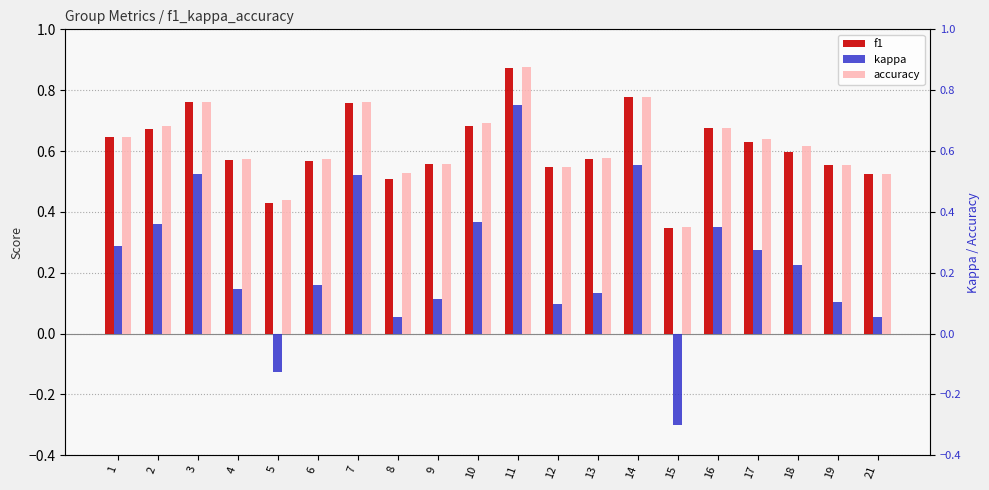

How many f1 values are between 0 and 1?

20